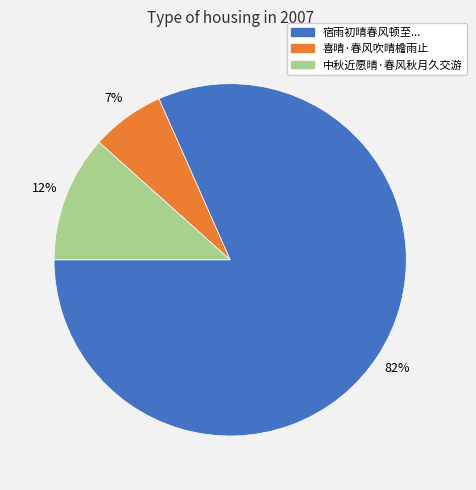

Which has a higher value, 宿雨初晴春风顿至... or 中秋近愿晴·春风秋月久交游?

宿雨初晴春风顿至...